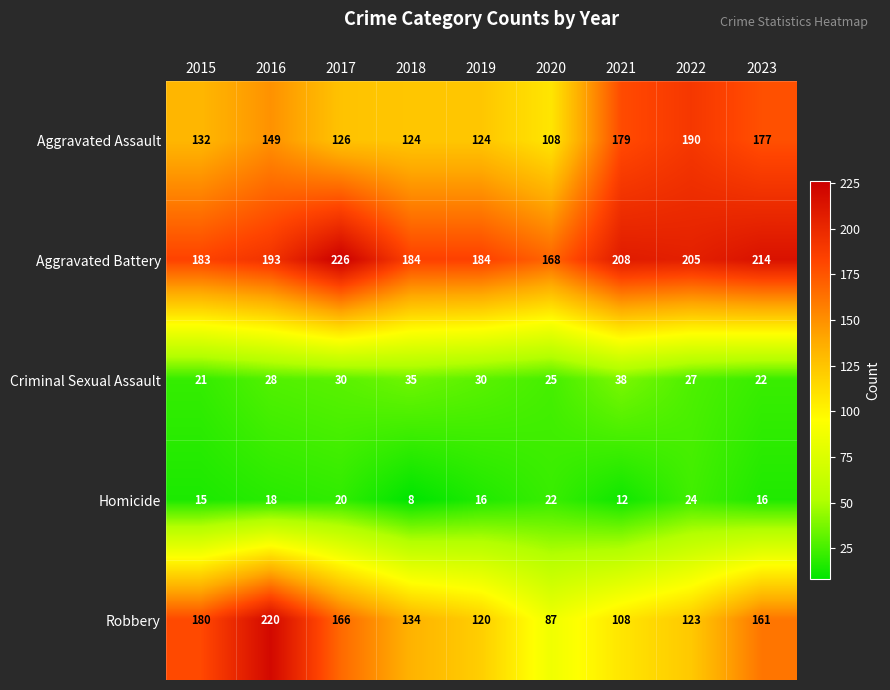

List the series in order of their peak value, highest first.

Aggravated Battery, Robbery, Aggravated Assault, Criminal Sexual Assault, Homicide